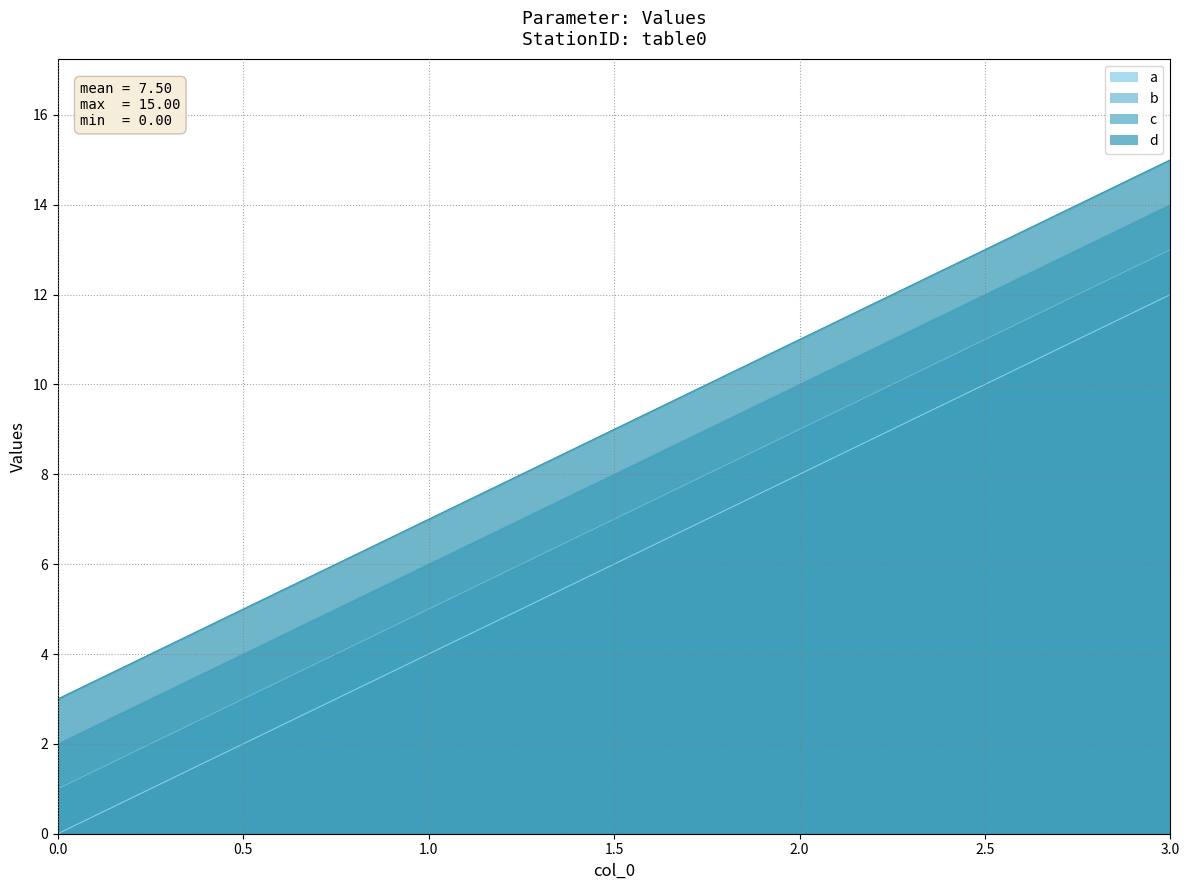

What is the value of the a point at the 4th from the left?

12